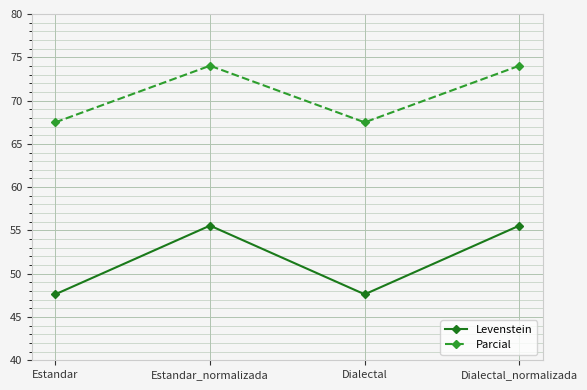

What is the difference between the second highest and second lowest values in the Parcial series?

6.5